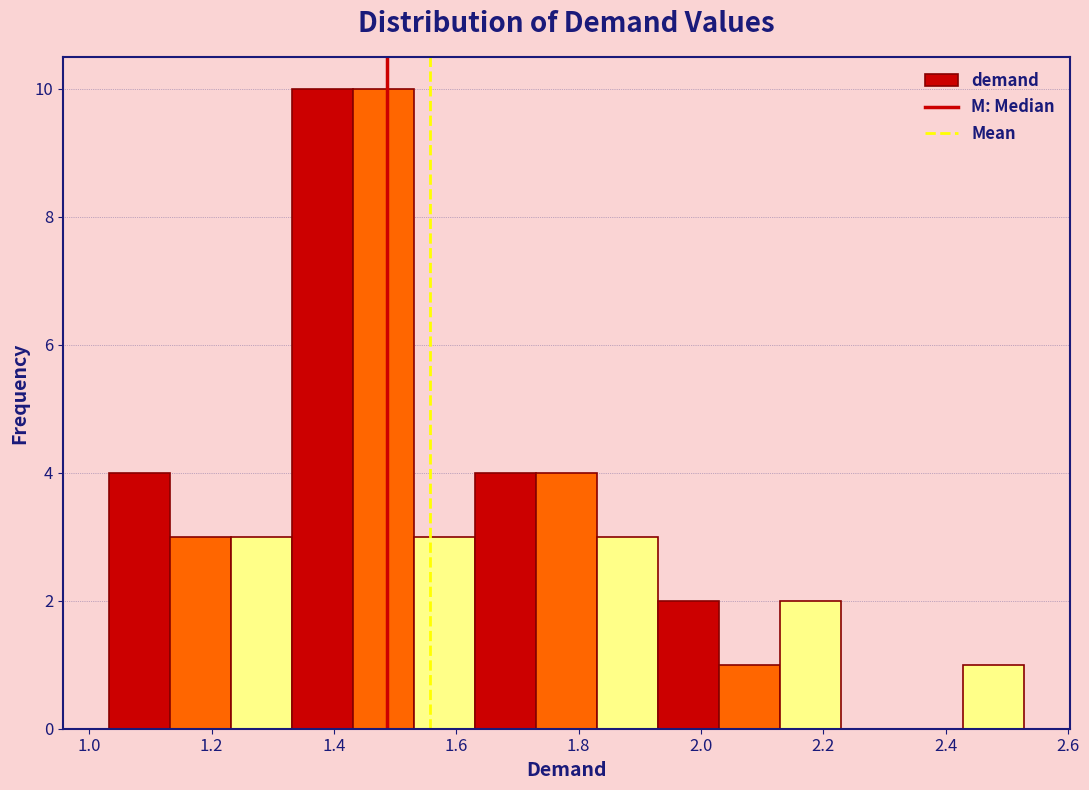

Reading left to right, list every bar in this chart as the range it spans on the x-axis followed by its height. Neither the bar edges nor the heights are printed on the chart, so give them approximately, as read against the axes.

1.04 to 1.14: 4
1.14 to 1.24: 3
1.24 to 1.34: 3
1.34 to 1.44: 10
1.44 to 1.54: 10
1.54 to 1.64: 3
1.64 to 1.74: 4
1.74 to 1.82: 4
1.82 to 1.92: 3
1.92 to 2.02: 2
2.02 to 2.12: 1
2.12 to 2.22: 2
2.22 to 2.32: 0
2.32 to 2.42: 0
2.42 to 2.52: 1